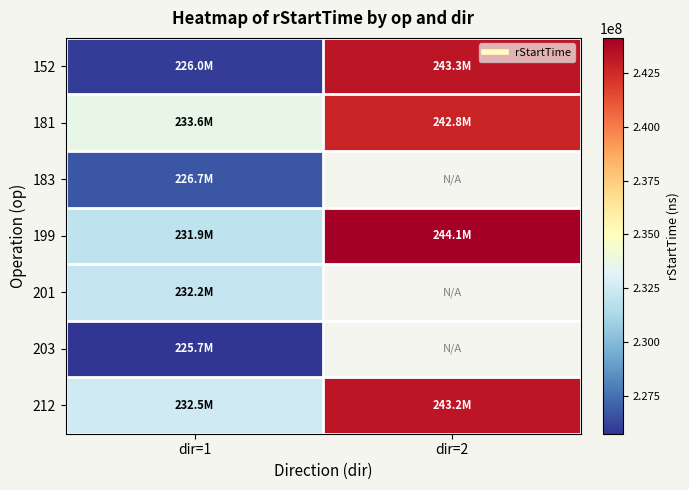

Is it true that 152 equals 351320374.8 at dir=2?

False